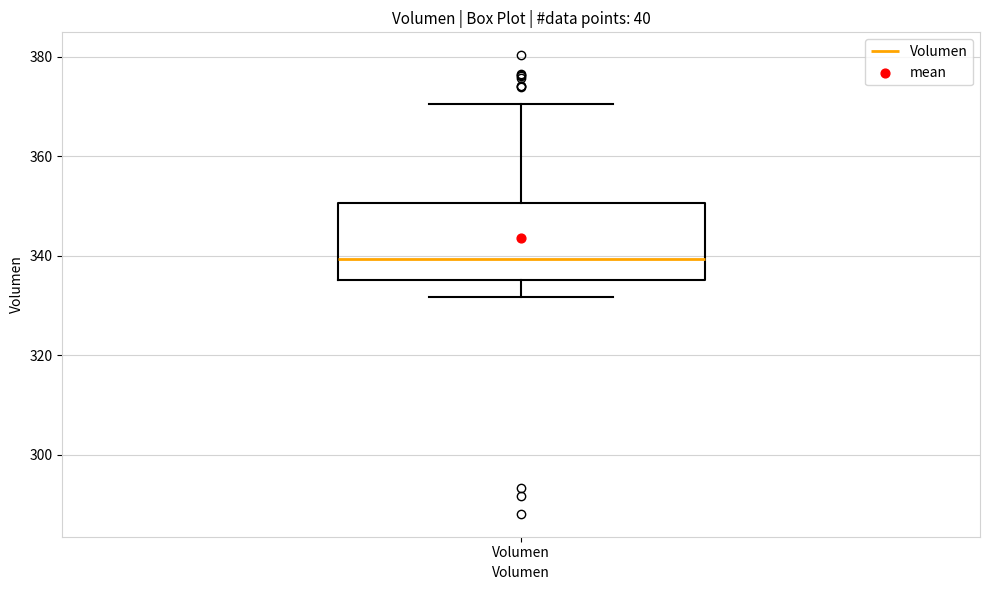

Transcribe this box plot: give where the median line is, the range the box spans, and where the two whiskers end, as read against the y-axis. The values are not printed on the chart, so give them approximately, as read against the axis.

median 340, box 336 to 350, whiskers 332 to 370